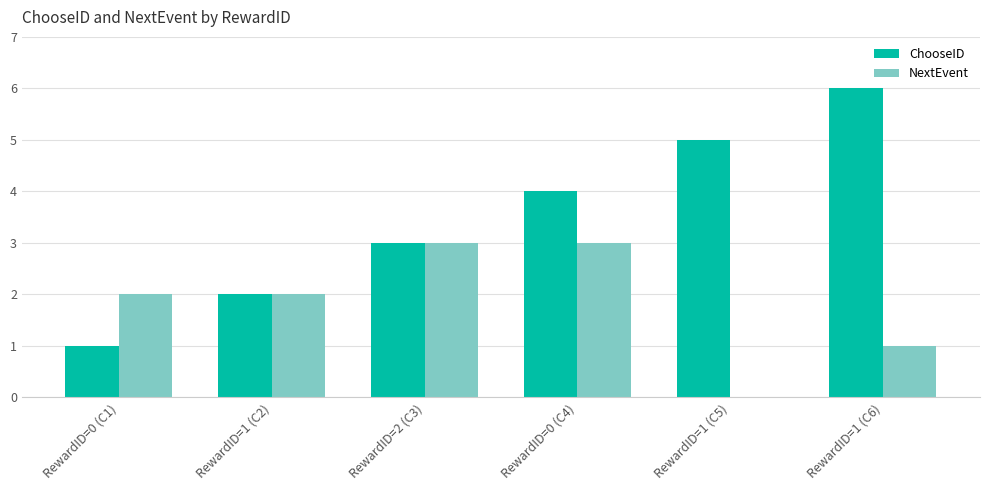

Which series has the largest total across all categories?

ChooseID